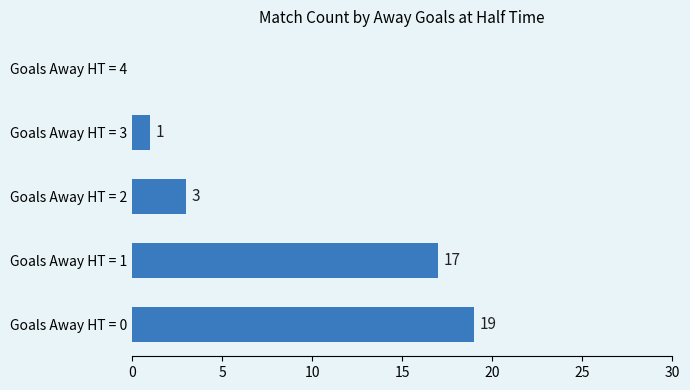

Reading top to bottom, what are all the values shown in this chart?

Goals Away HT = 4=0	Goals Away HT = 3=1	Goals Away HT = 2=3	Goals Away HT = 1=17	Goals Away HT = 0=19